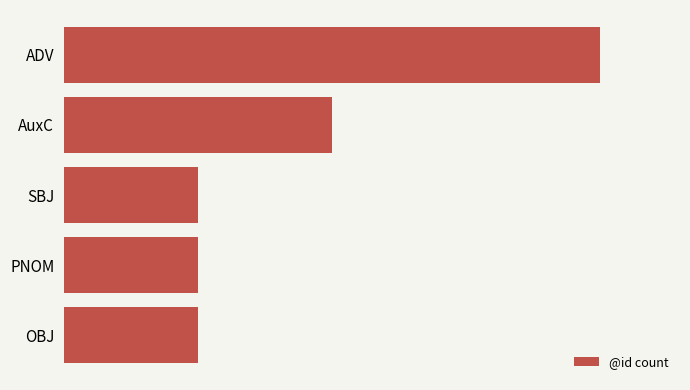

Are the bars horizontal?

Yes